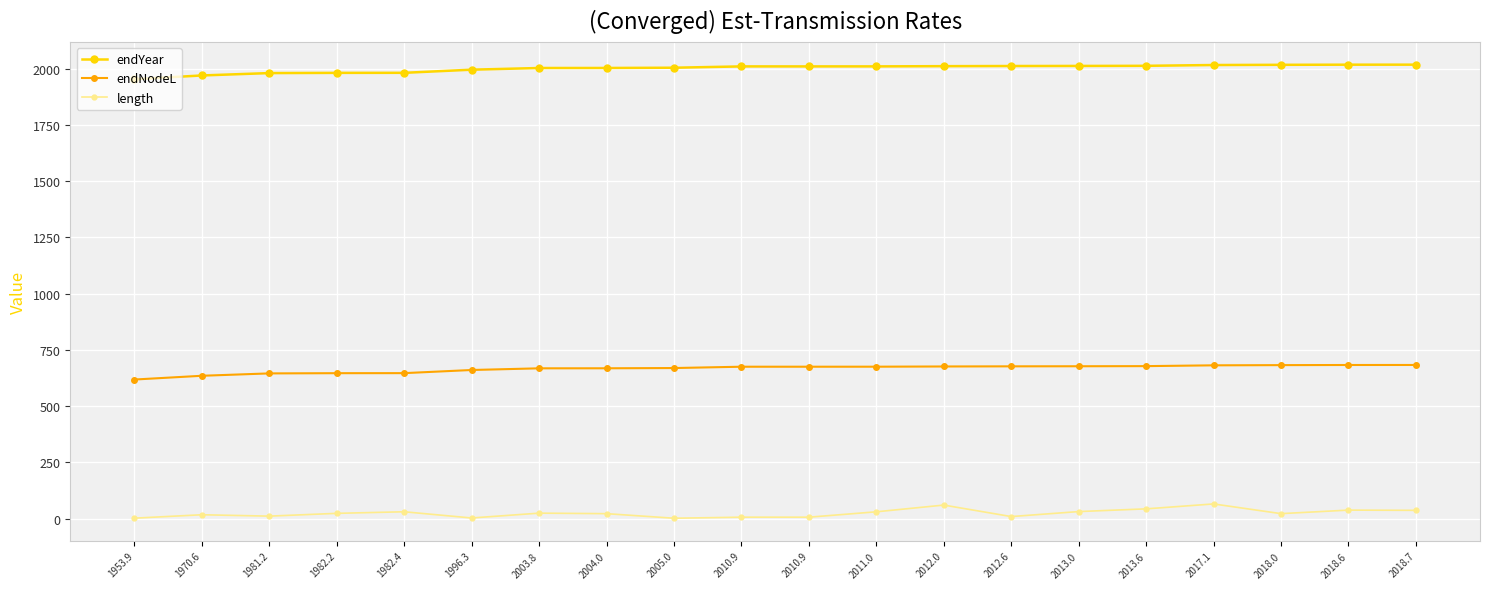

True or false: length has more than 0 points higher than both neighbors.

True